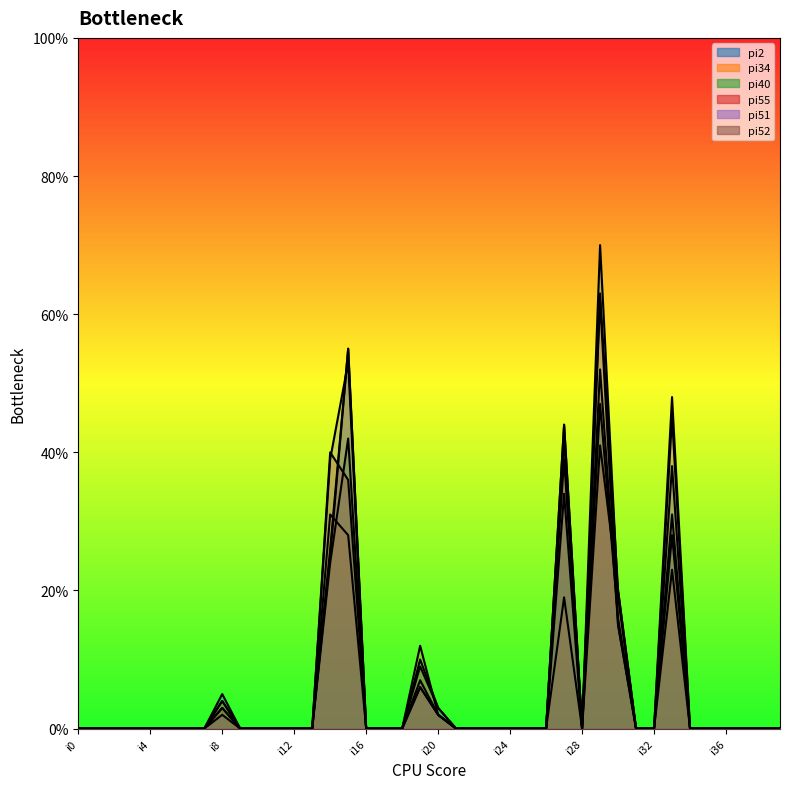

Between which two adjacent categories do pi52 and pi40 first intersect?

i29 and i30